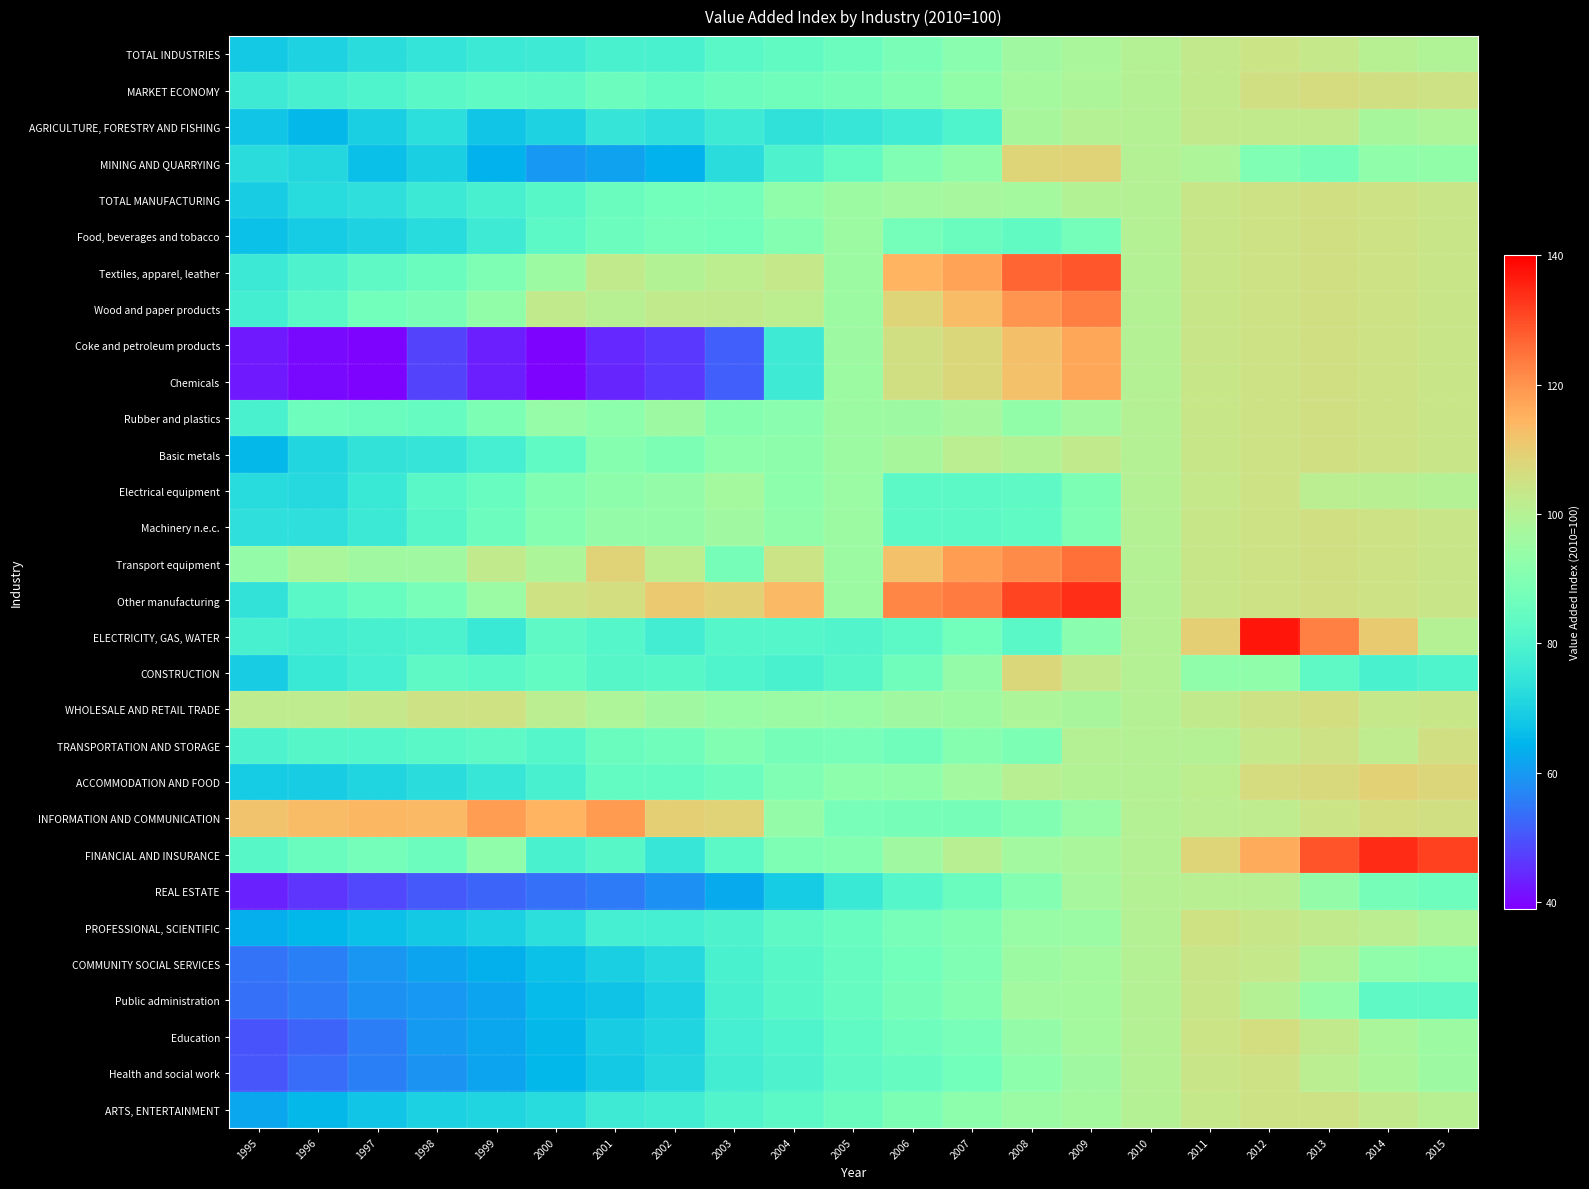

Rank the series by their maximum value, from highest to lowest.

ELECTRICITY, GAS, WATER, FINANCIAL AND INSURANCE, Other manufacturing, Textiles, apparel, leather, Transport equipment, Wood and paper products, INFORMATION AND COMMUNICATION, Coke and petroleum products, Chemicals, ACCOMMODATION AND FOOD, MINING AND QUARRYING, CONSTRUCTION, MARKET ECONOMY, Education, WHOLESALE AND RETAIL TRADE, TRANSPORTATION AND STORAGE, Machinery n.e.c., Basic metals, TOTAL MANUFACTURING, Rubber and plastics, Food, beverages and tobacco, PROFESSIONAL, SCIENTIFIC, ARTS, ENTERTAINMENT, Health and social work, Electrical equipment, TOTAL INDUSTRIES, COMMUNITY SOCIAL SERVICES, Public administration, AGRICULTURE, FORESTRY AND FISHING, REAL ESTATE